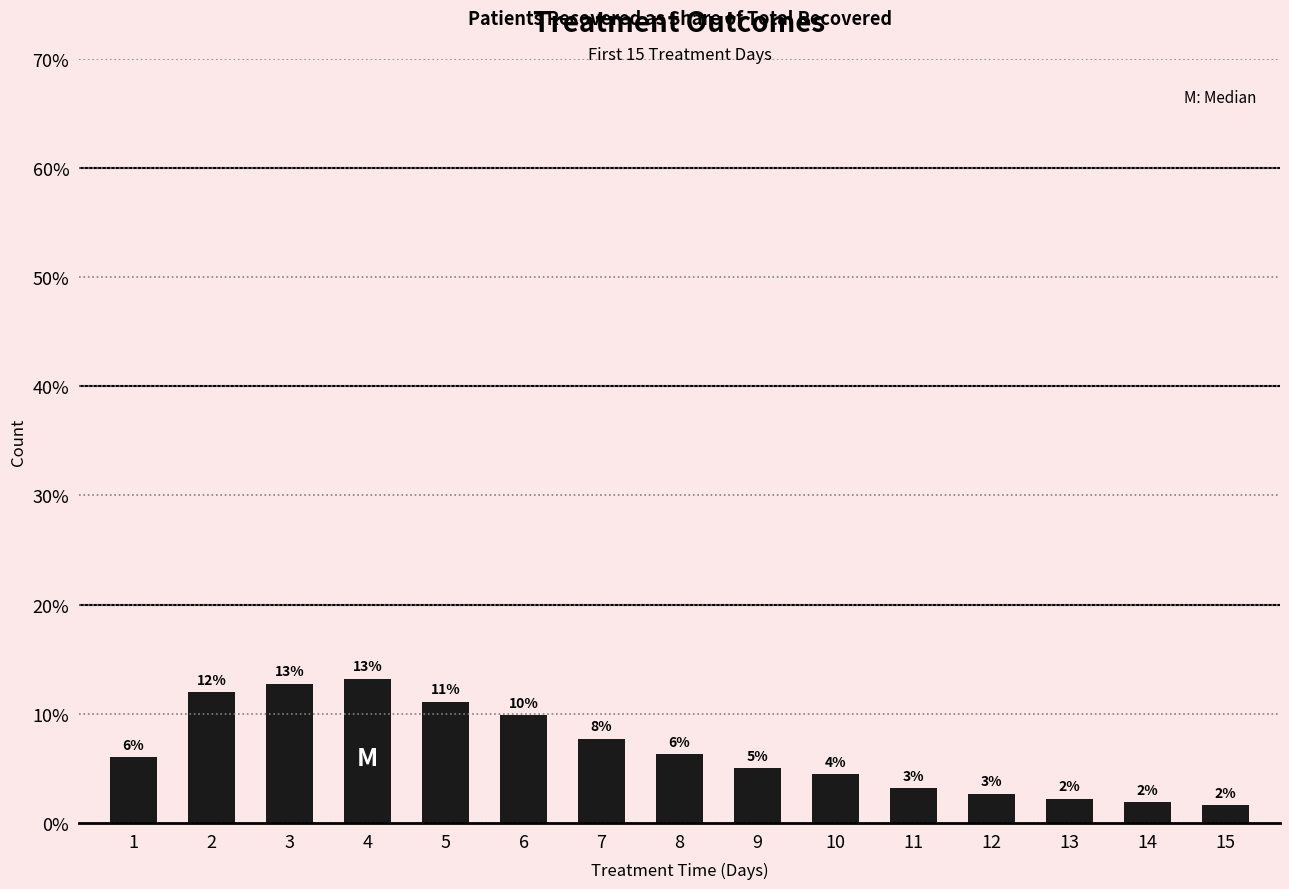

Does the chart contain stacked bars?

No